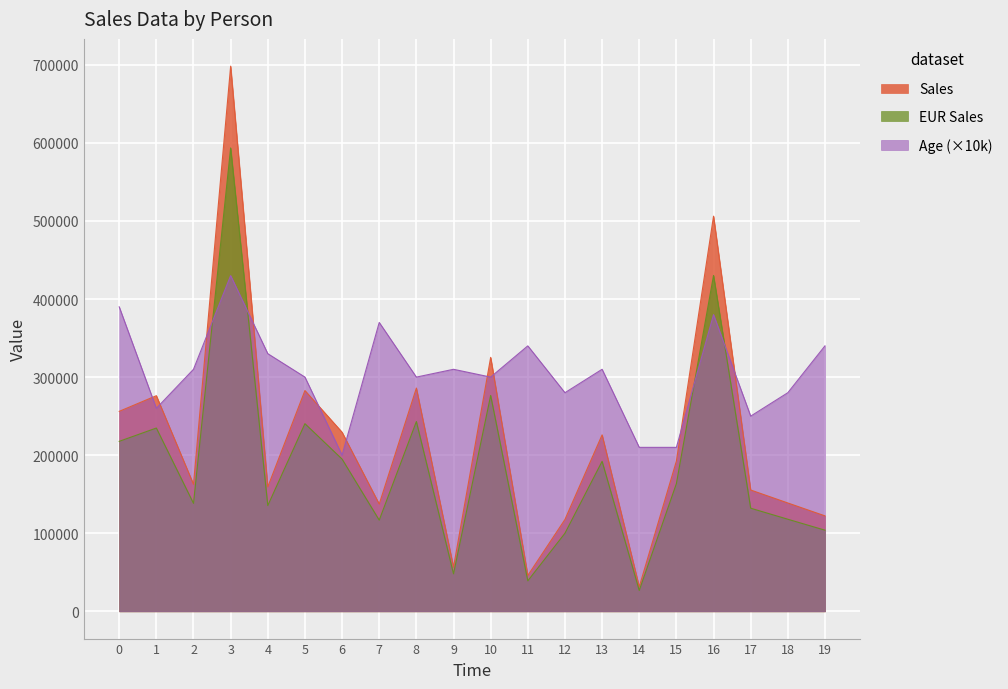

What is the difference between the highest and lowest values at 8?

56934.0